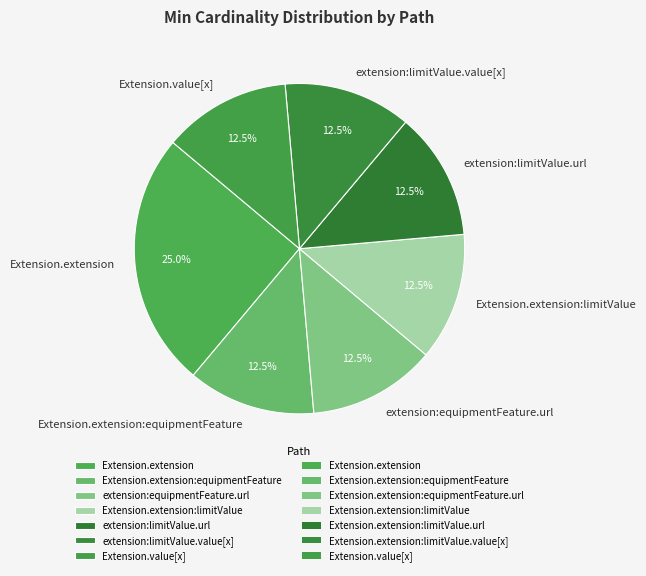

How many slices are in this pie chart?

7